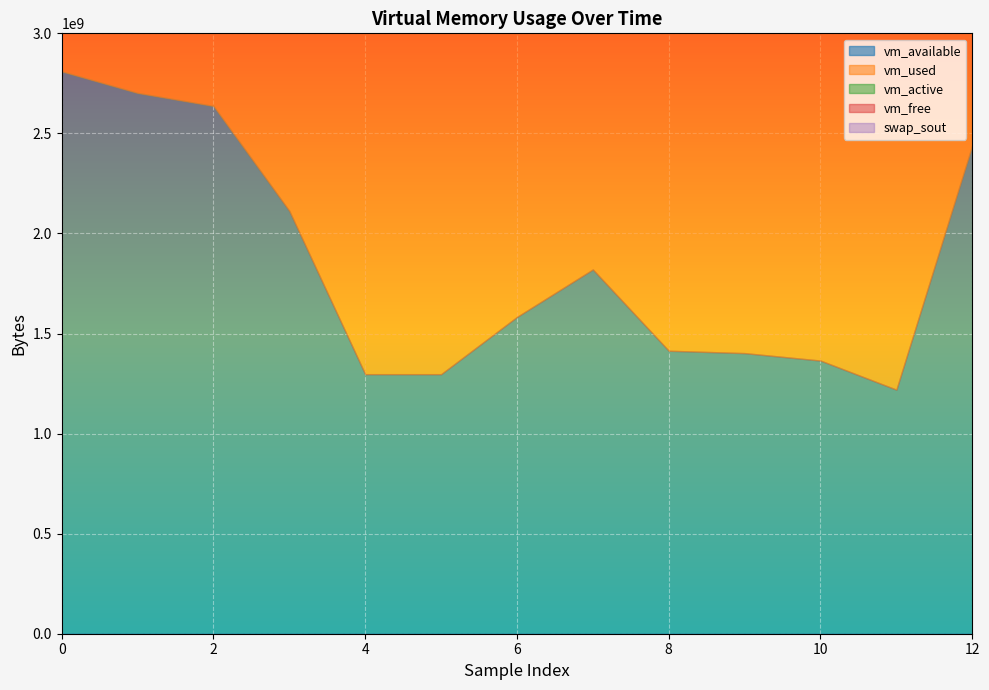

What is the spread (max minus min) of values at 5?

2673565696